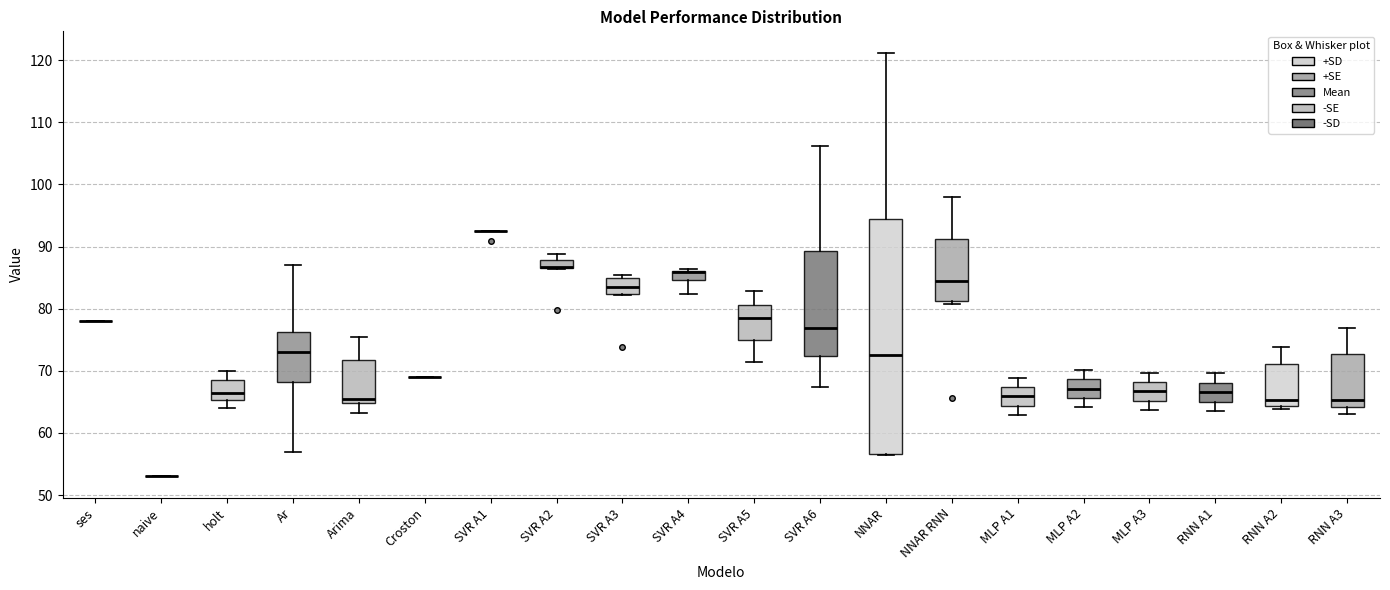

Which box is the tallest, from its lower edge to its upper edge?

NNAR